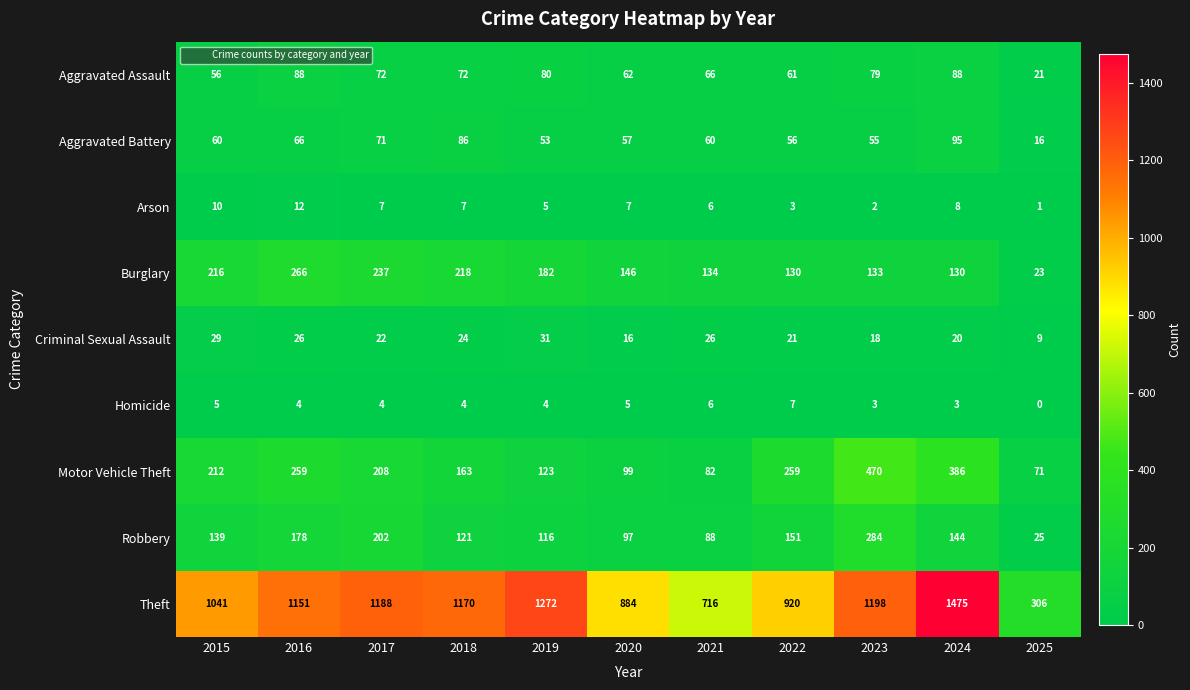

List the series in order of their peak value, highest first.

Theft, Motor Vehicle Theft, Robbery, Burglary, Aggravated Battery, Aggravated Assault, Criminal Sexual Assault, Arson, Homicide